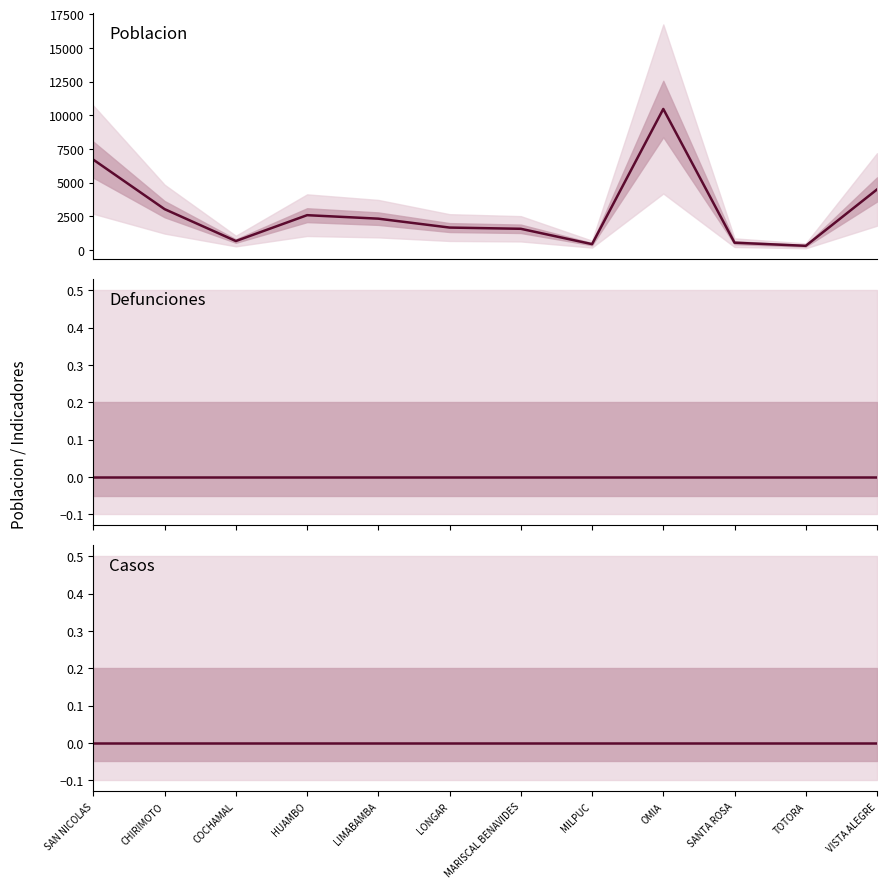

True or false: poblacion and casos intersect in this chart.

False